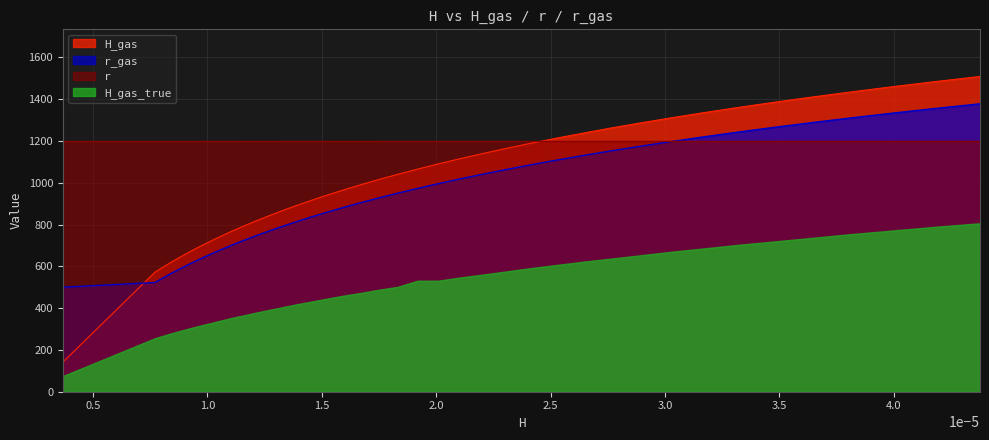

Does the chart have visible grid lines?

Yes